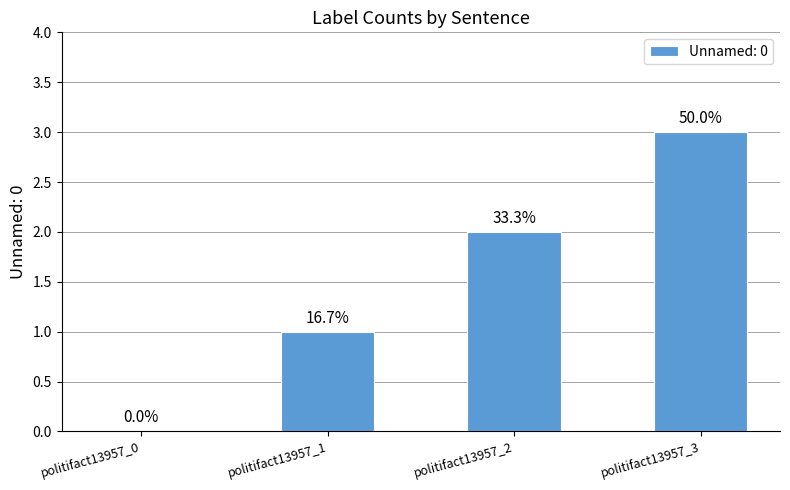

Reading right to left, what are all the values shown in this chart?

3	2	1	0